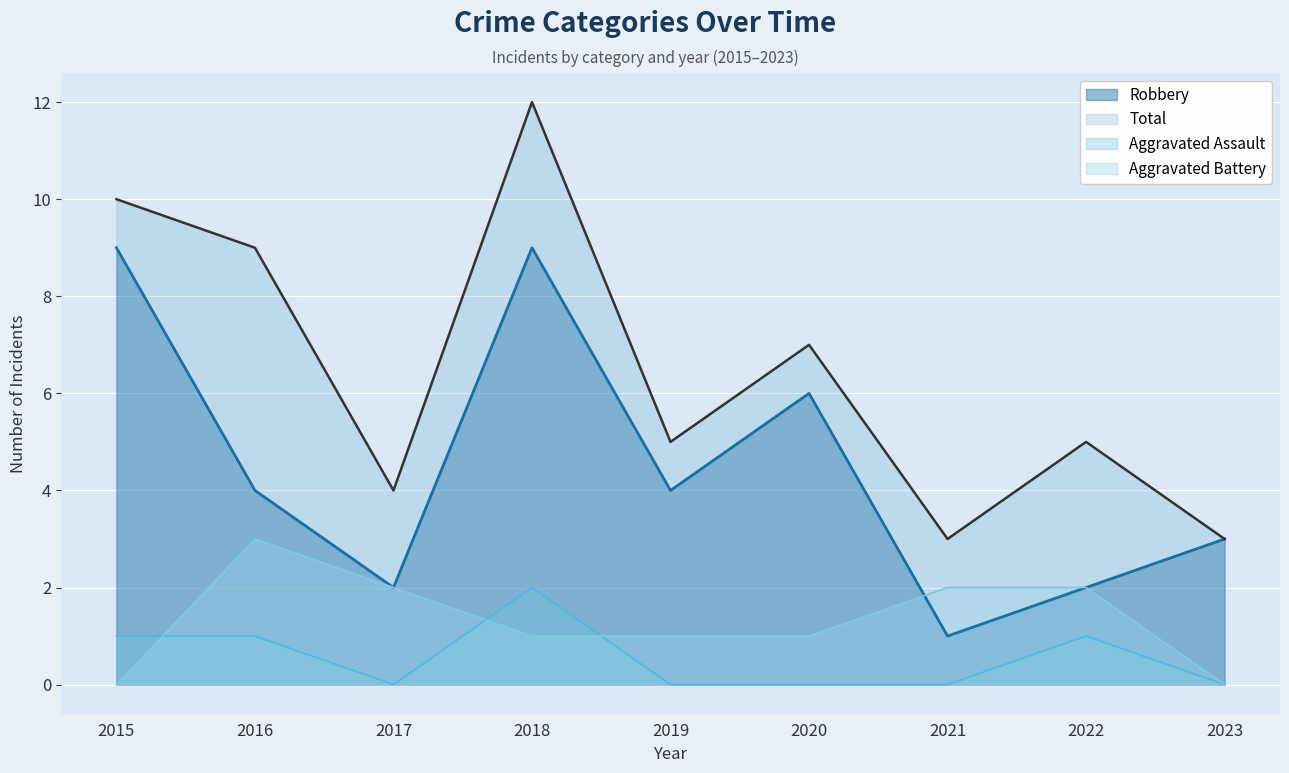

Read the Total value at 2020.

7